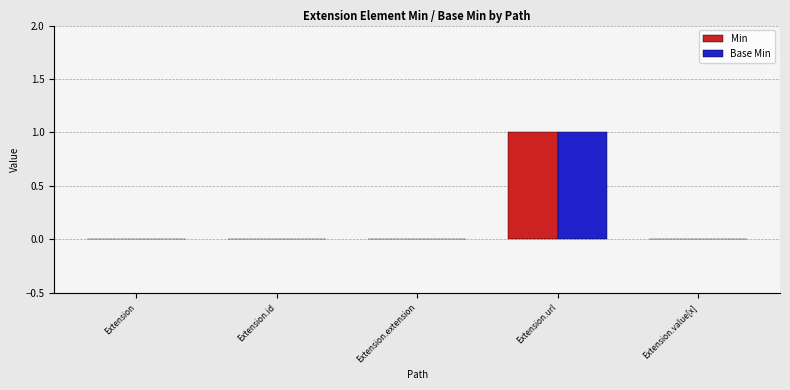

Which category has the highest value in the Base Min series?

Extension.url